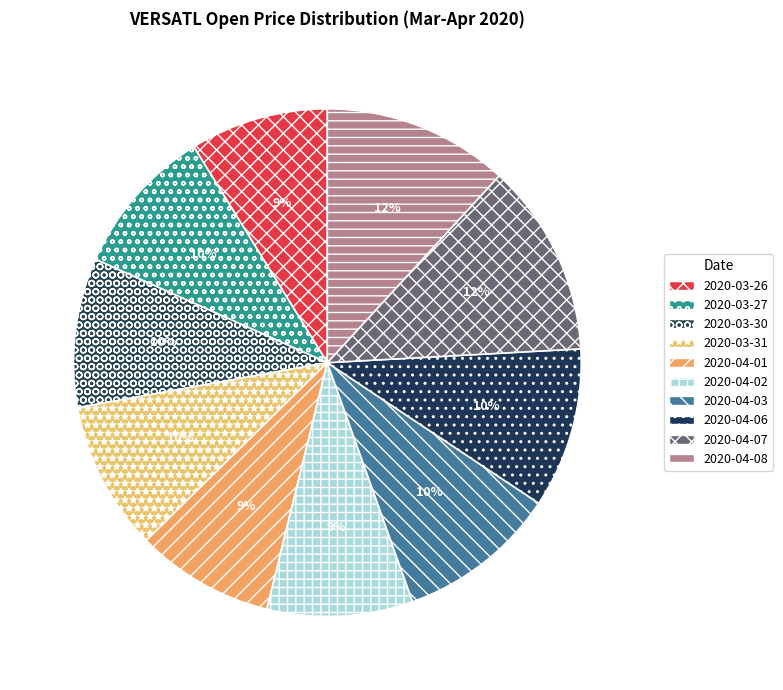

Count the number of slices in the pie.

10